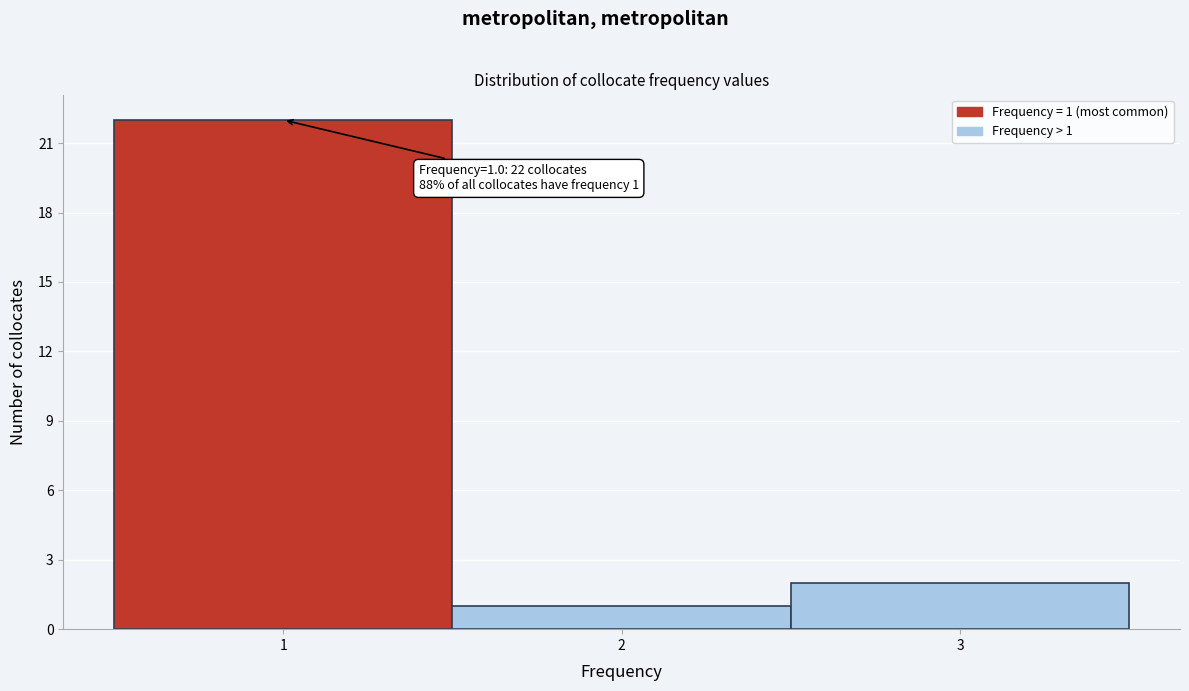

Which range on the x-axis has the tallest bar?

0.5 to 1.5